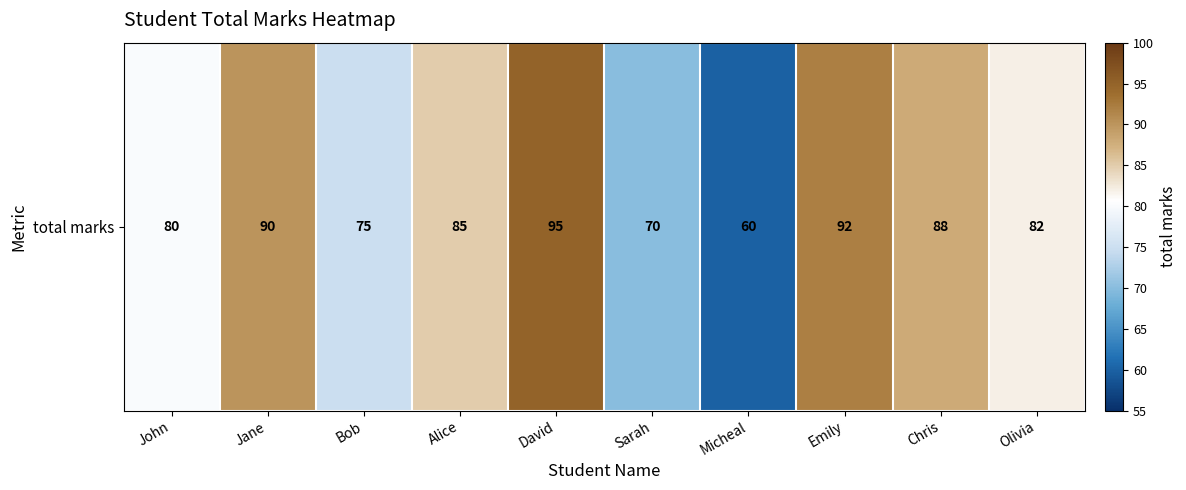

List the labels in order of value, largest first.

David, Emily, Jane, Chris, Alice, Olivia, John, Bob, Sarah, Micheal